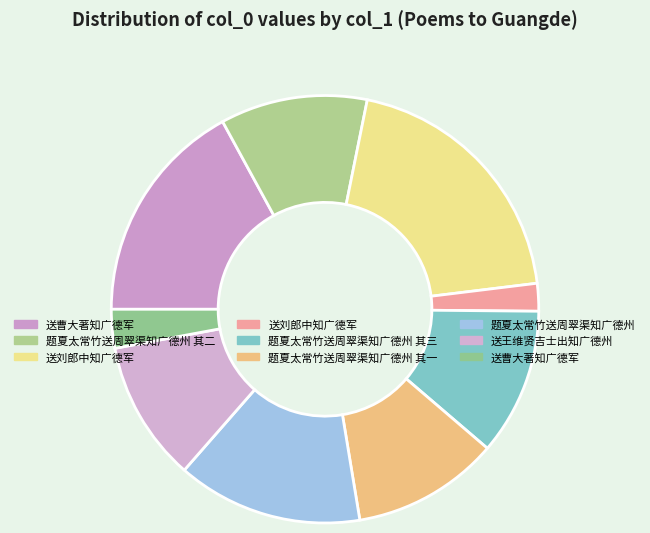

To the nearest percent, what is the average slice percentage?

11%